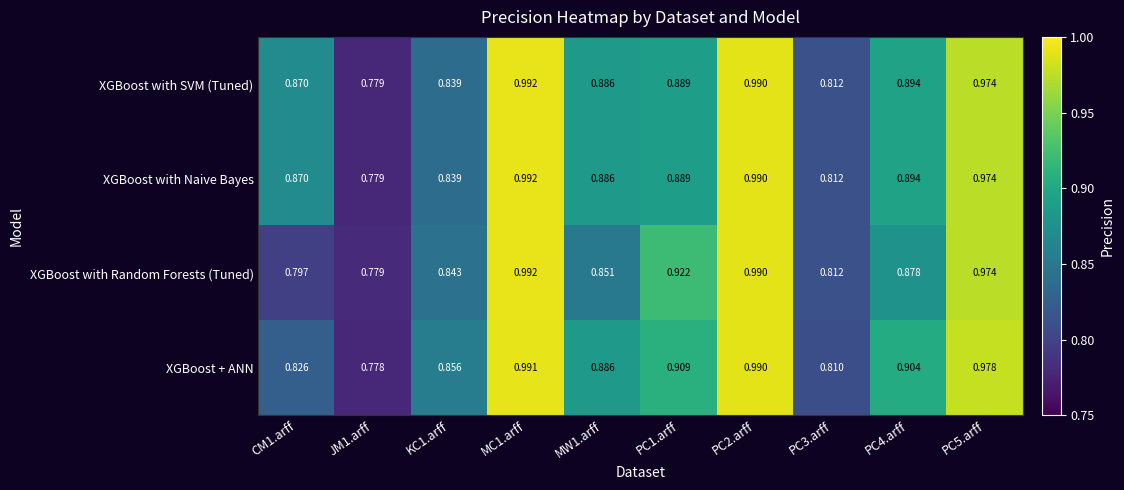

Between JM1.arff and PC4.arff, which series saw the biggest shift?

XGBoost + ANN